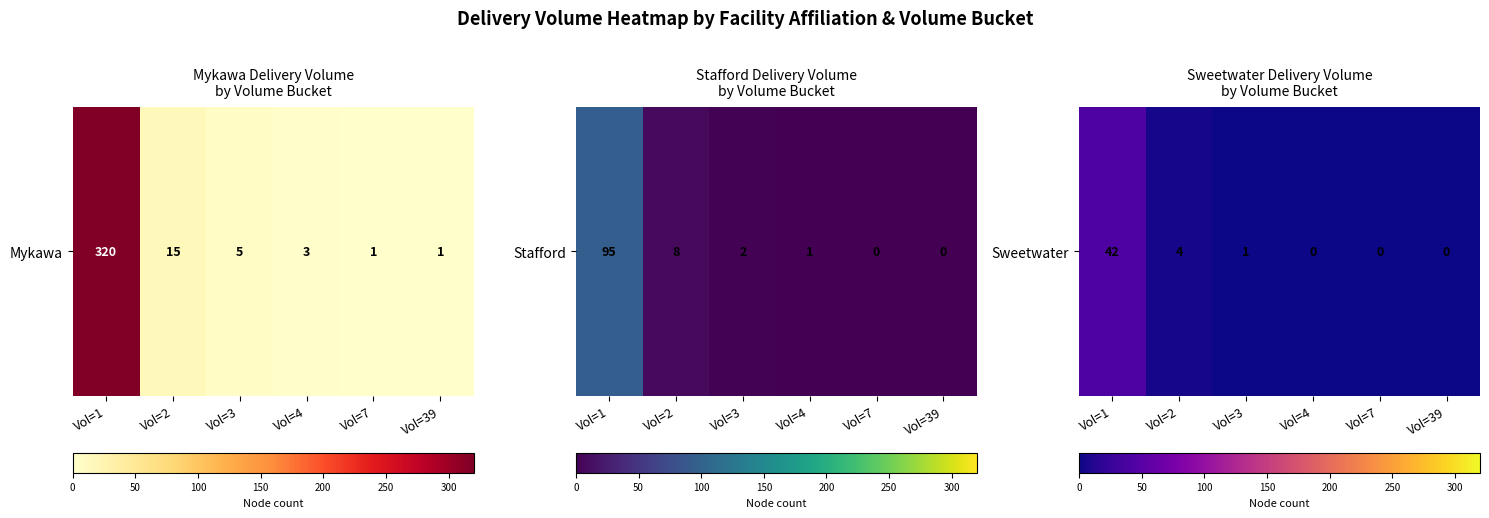

Where is the data nearest to the value 21?

Vol=2